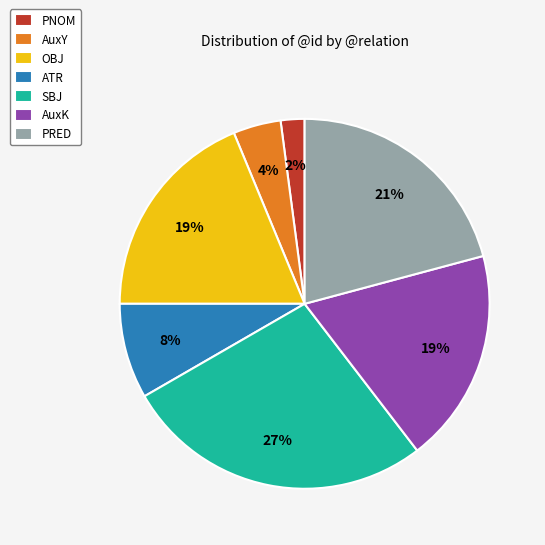

Is PNOM the majority of the pie?

No